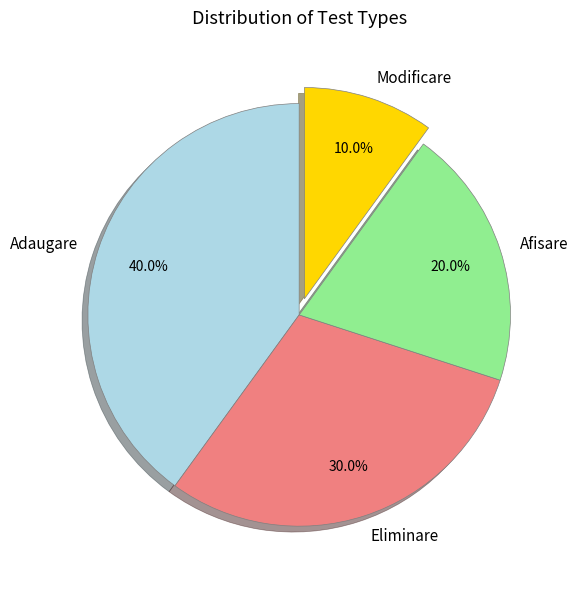

Does any single category account for the majority?

No